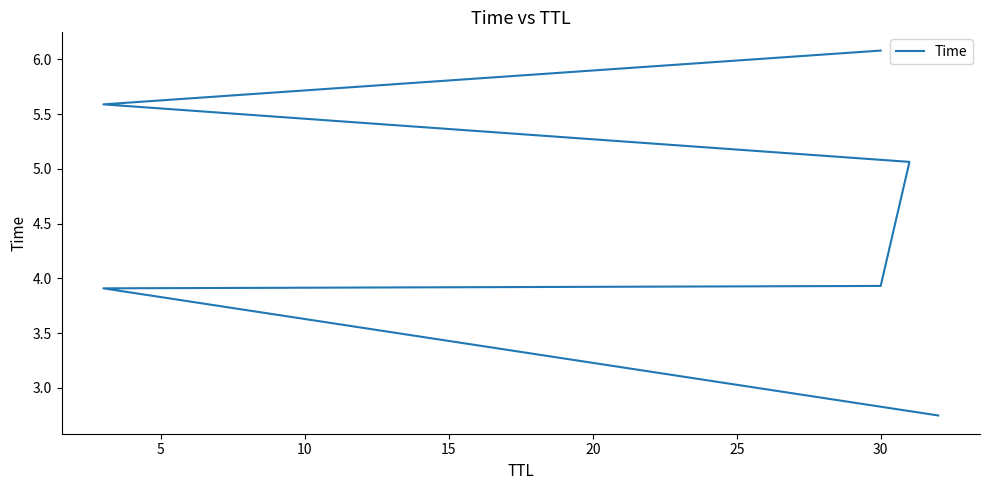

What is the difference between the values at 20 and 15?

0.5